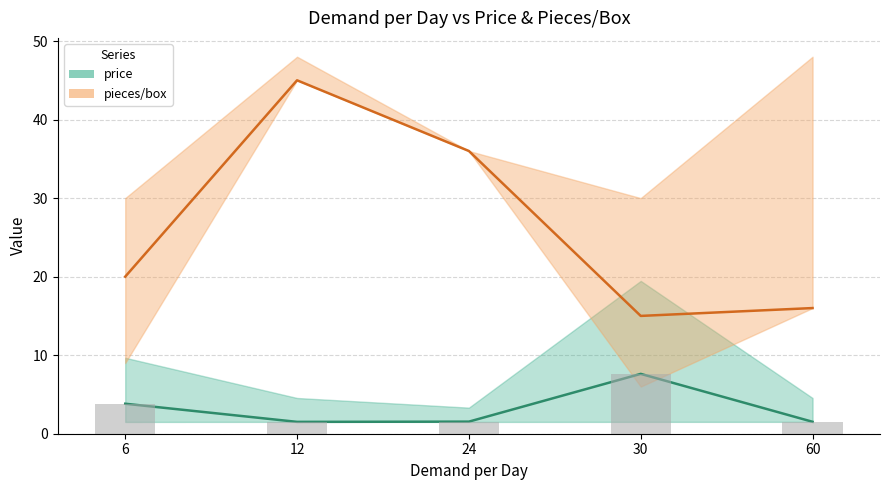

What is the average value of the pieces_per_box series?

26.4